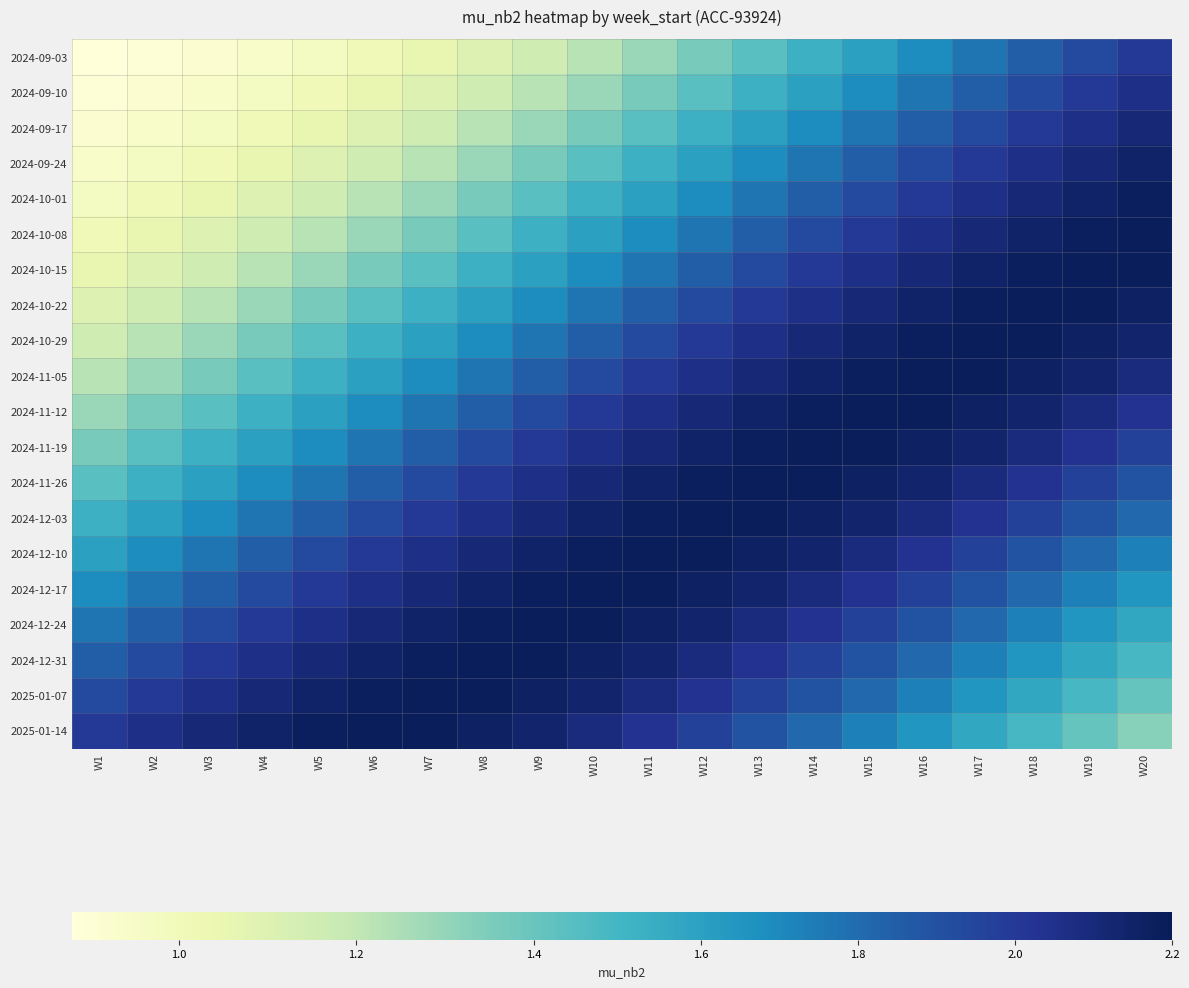

Rank the series by their maximum value, from lowest to highest.

2024-09-03, 2024-09-10, 2024-09-17, 2024-09-24, 2024-10-01, 2024-10-08, 2024-10-15, 2024-10-22, 2024-10-29, 2024-11-05, 2024-11-12, 2024-11-19, 2024-11-26, 2024-12-03, 2024-12-10, 2024-12-17, 2024-12-24, 2024-12-31, 2025-01-07, 2025-01-14